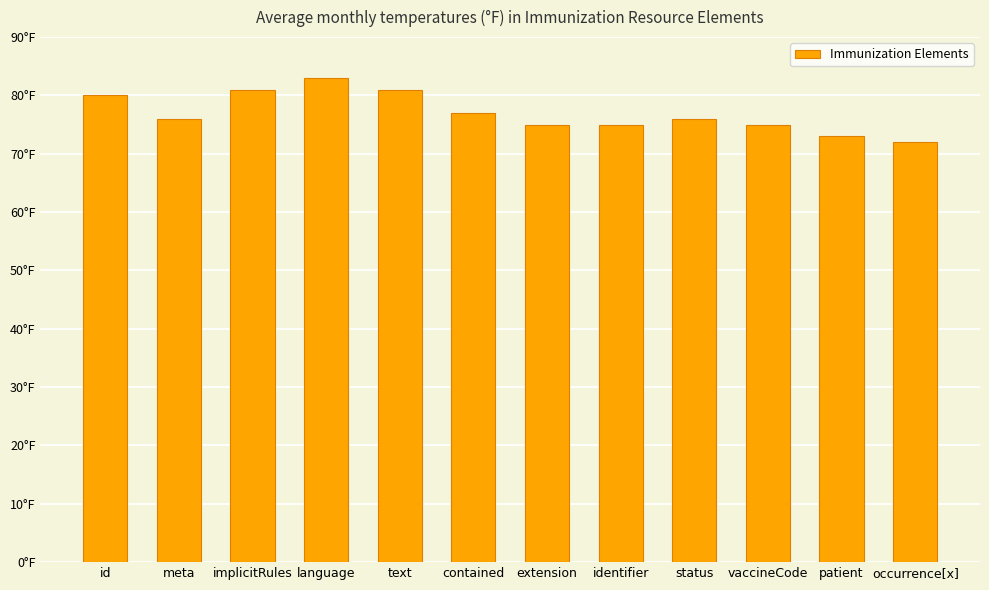

Rank the categories by value from highest to lowest.

language, implicitRules, text, id, contained, meta, status, extension, identifier, vaccineCode, patient, occurrence[x]